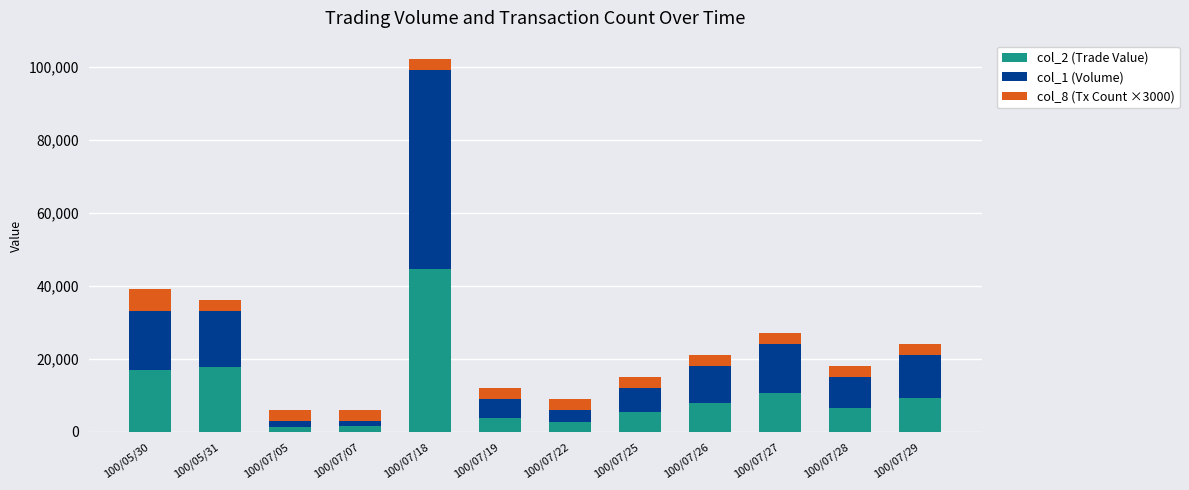

What is the average value of the col_2 (Trade Value) series?

10700